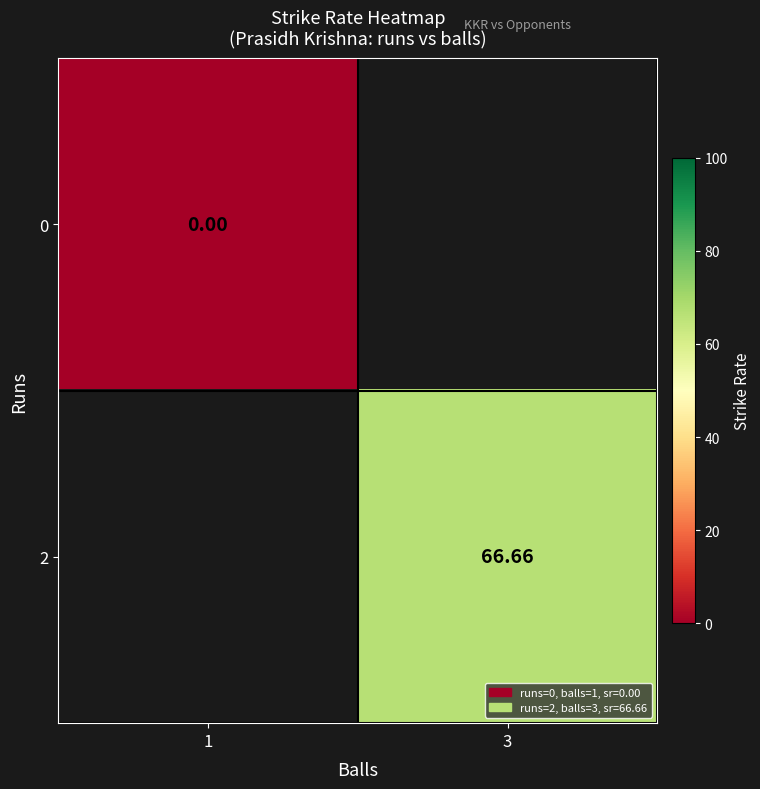

Is the value of 0 at 1 greater than the value of 2 at 3?

No